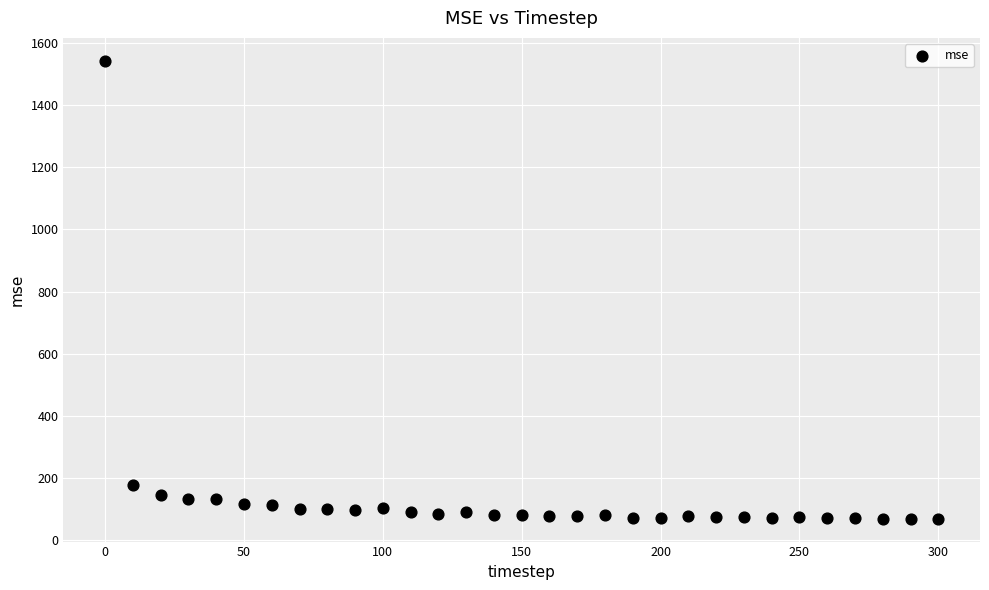

What Y value in the scatter plot is closest to 805?

178.9